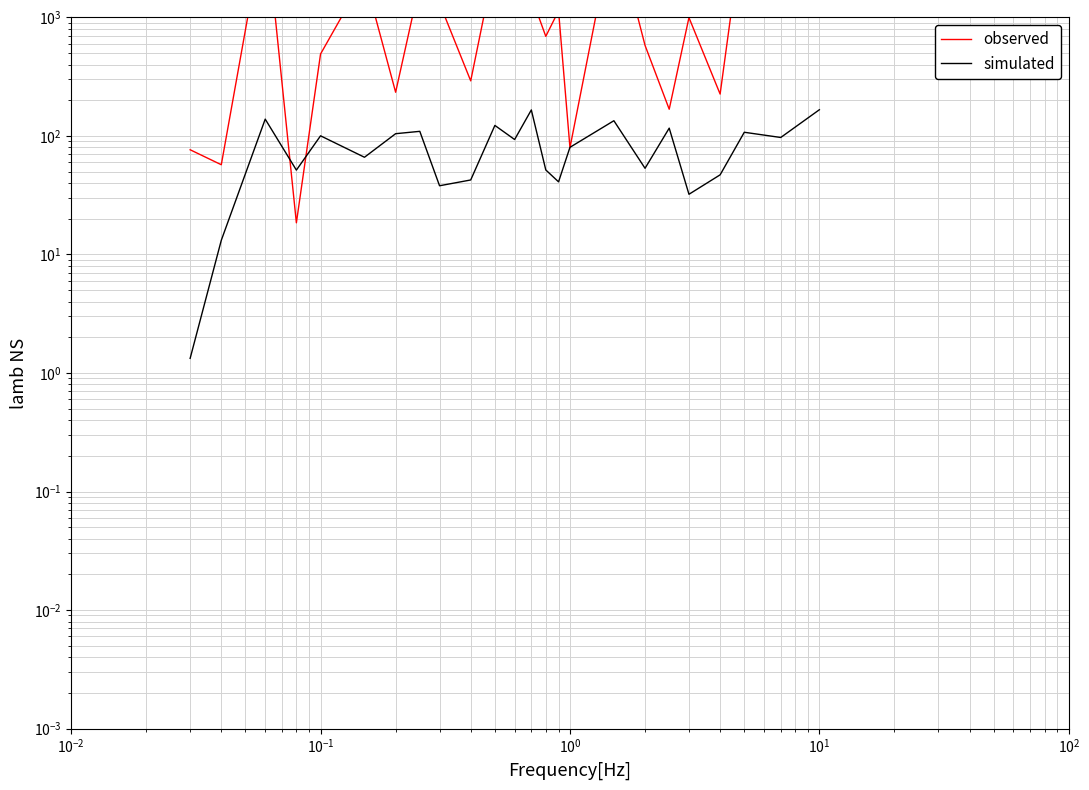

How many lines are shown in the chart?

2